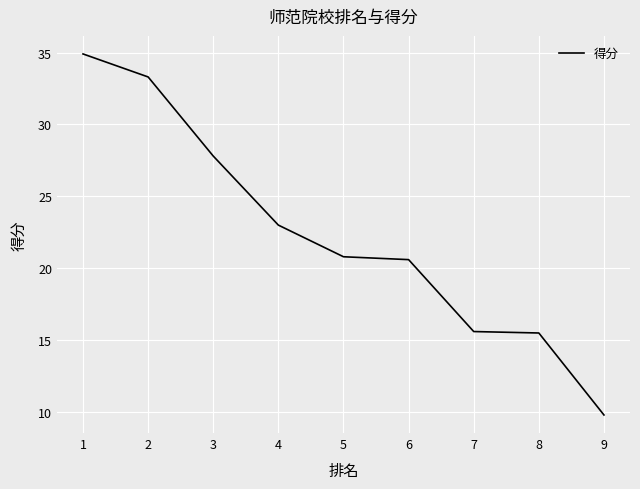

At which label does the data first exceed 20?

1